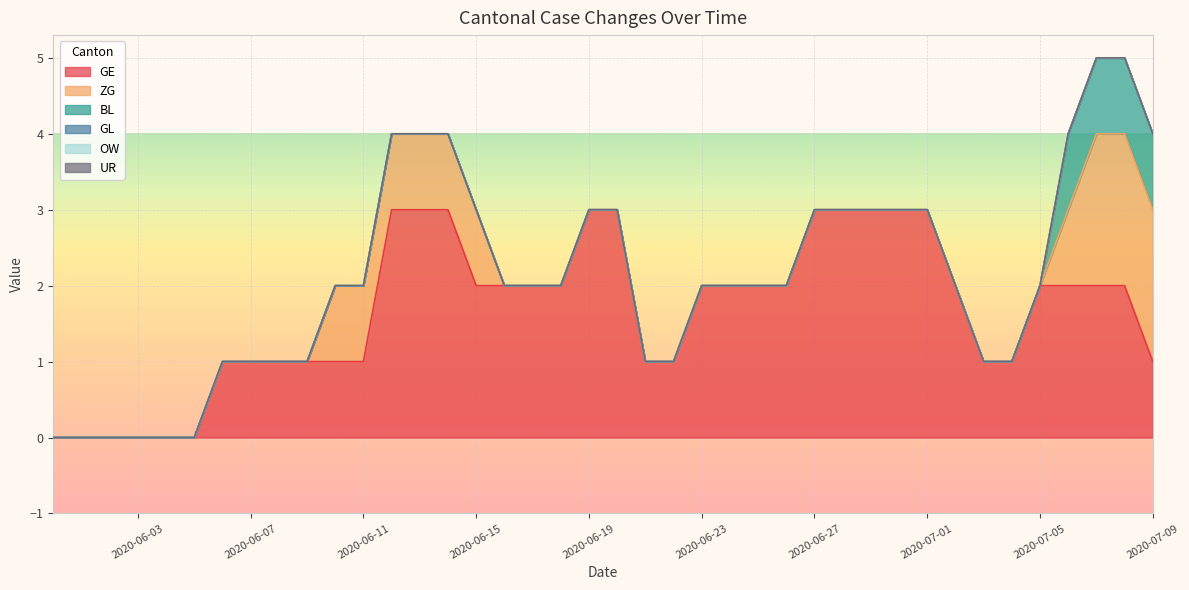

True or false: ZG and UR intersect in this chart.

False